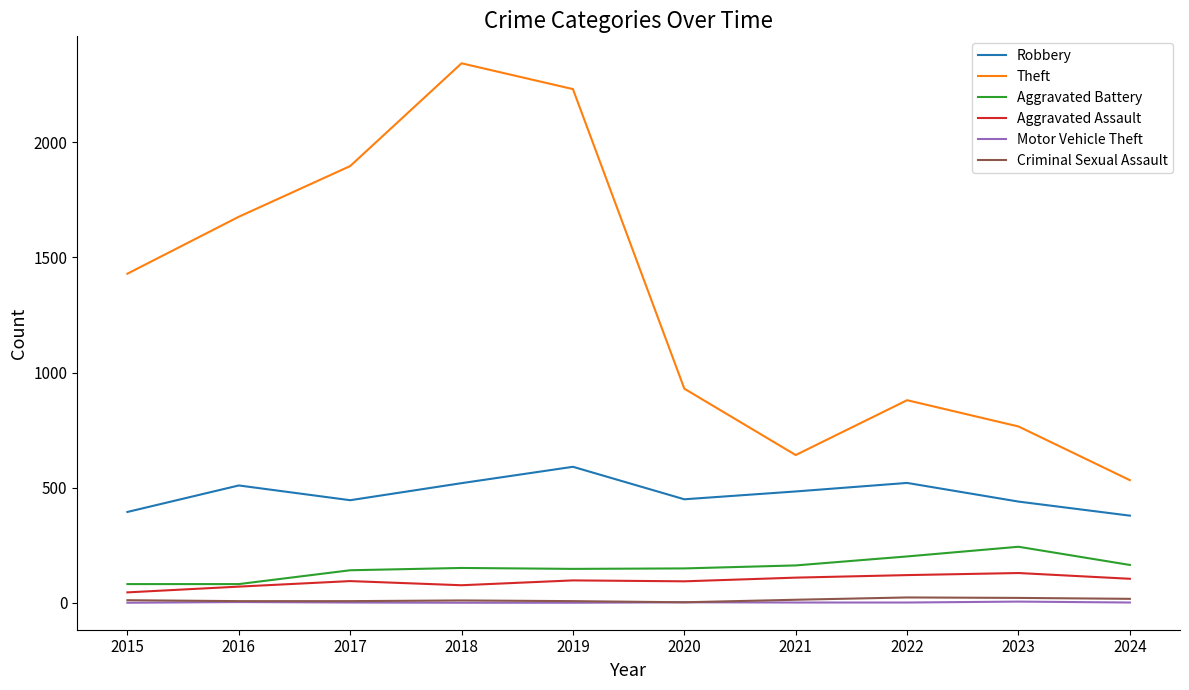

The Theft series shows 1896 at 2017. True or false?

True